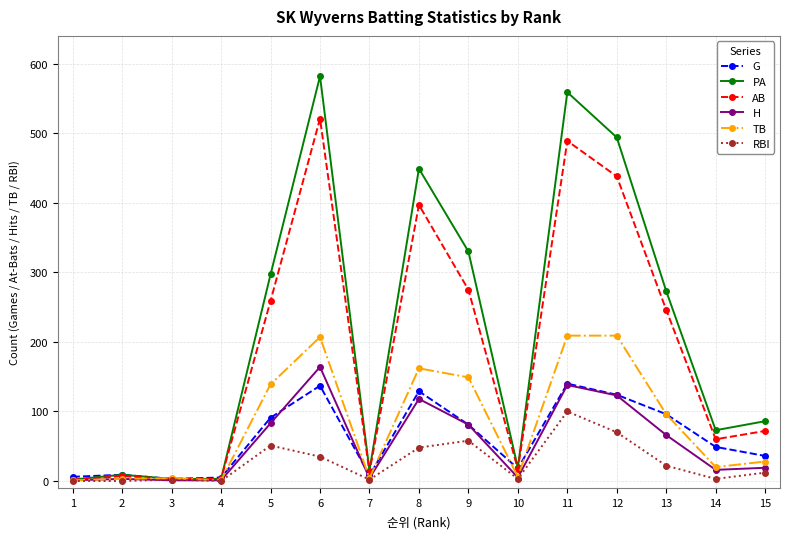

Does the chart display data point markers on the line(s)?

Yes